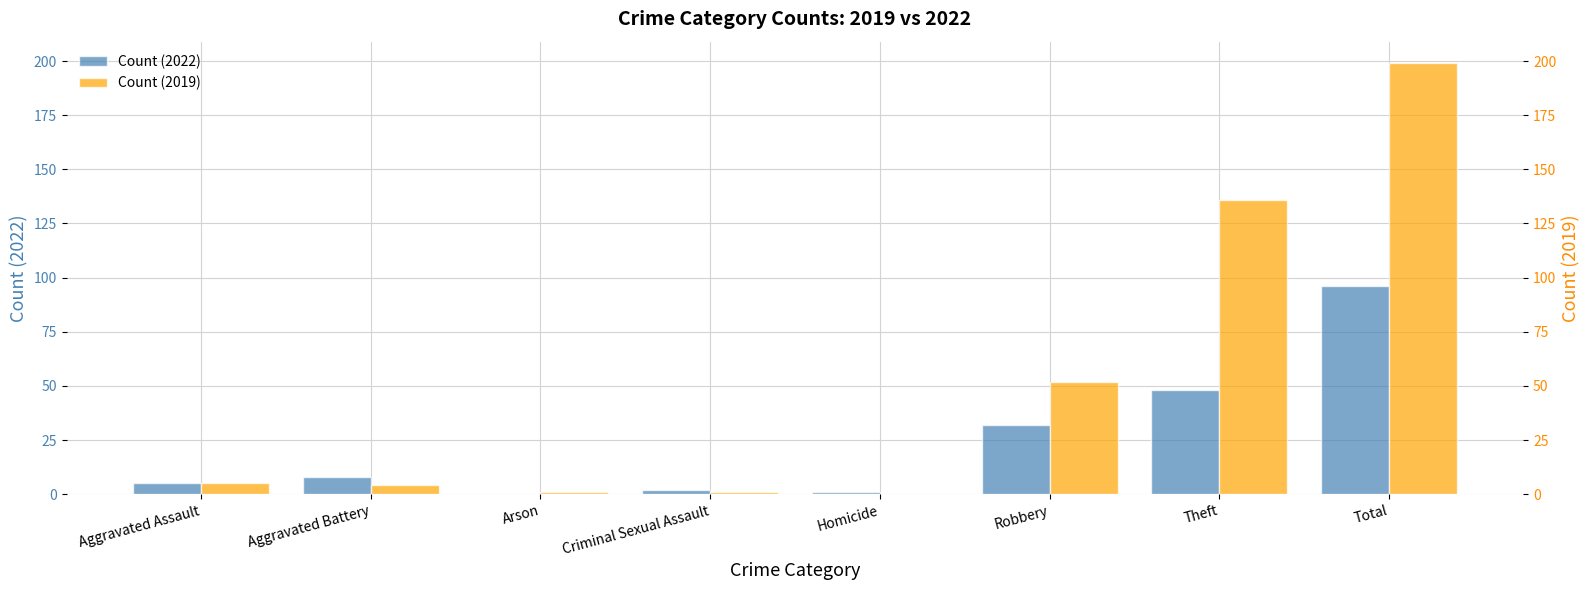

Reading left to right, transcribe all the data shown in this chart.

Count (2022): 5	8	0	2	1	32	48	96
Count (2019): 5	4	1	1	0	52	136	199